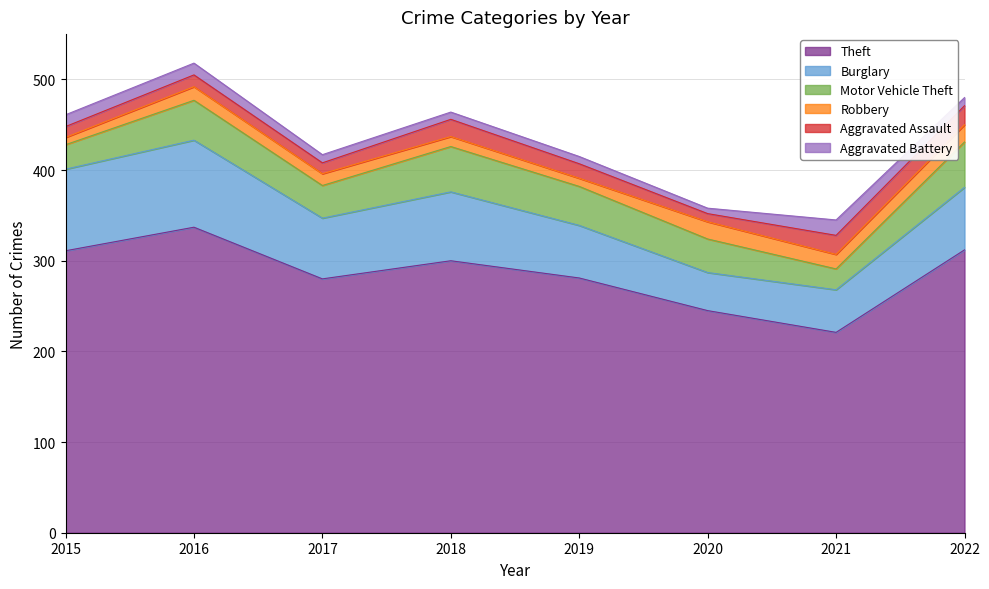

What is the value of the Robbery point at the 3rd from the left?

13